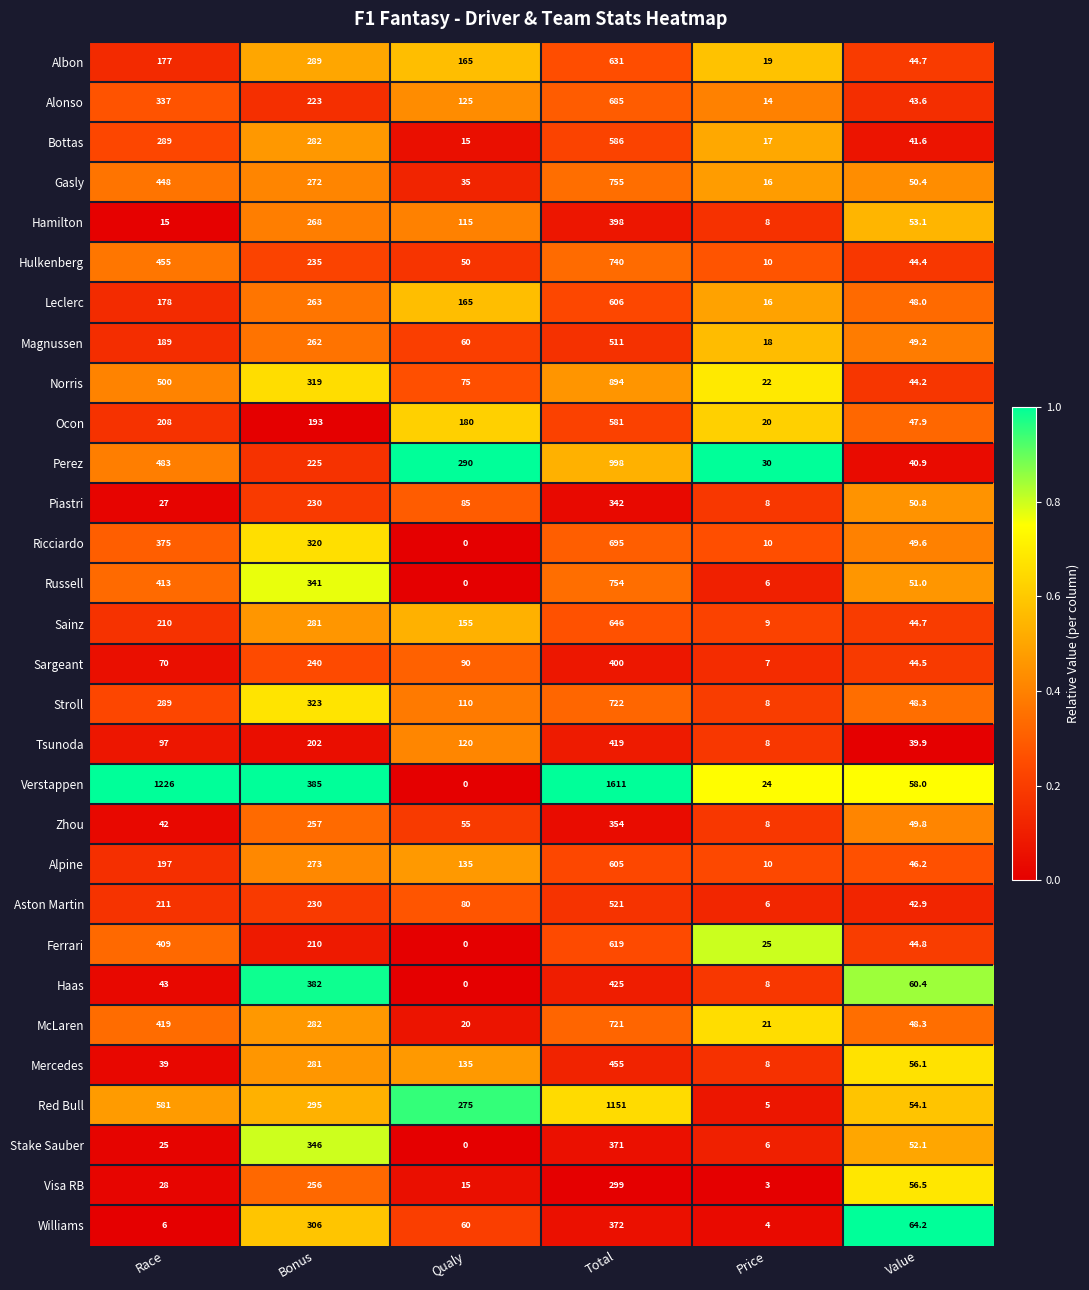

The Ricciardo series shows 375.0 at Race. True or false?

True